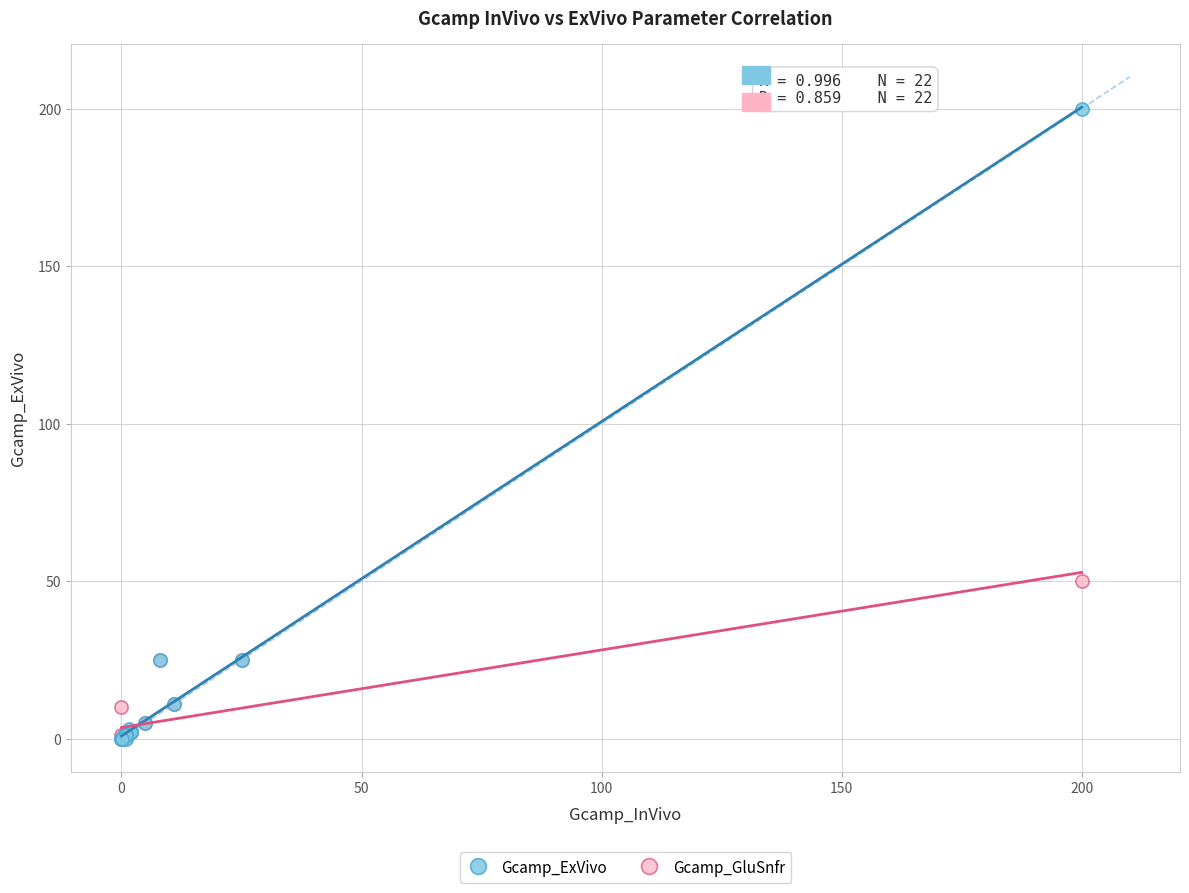

Which series has the widest spread of Y values?

Gcamp_ExVivo